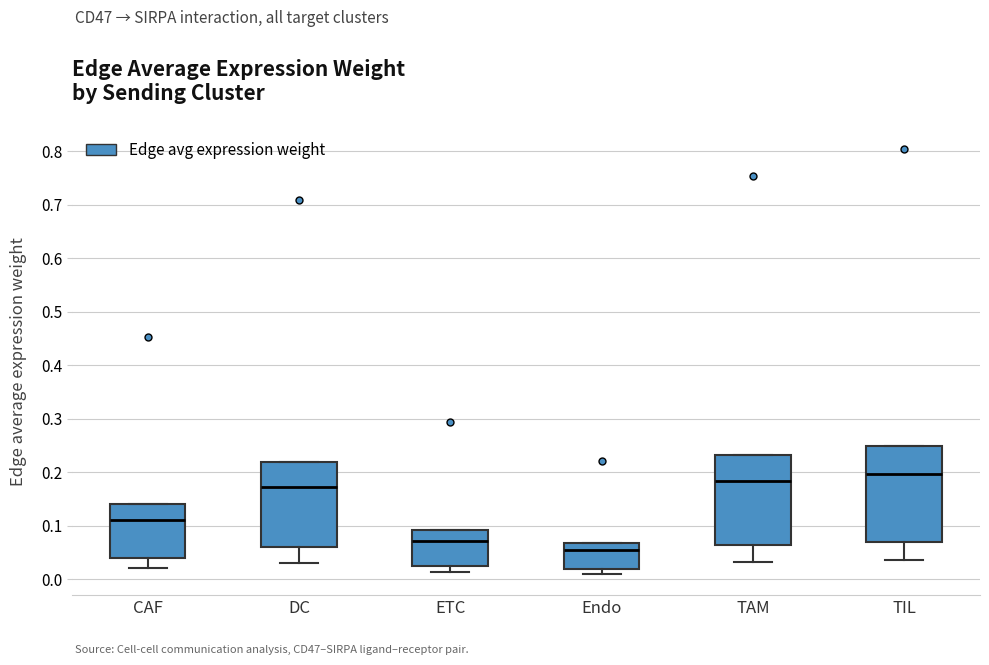

Reading left to right, read every box against the y-axis: the position of its median line, the range the box covers, and the ends of its whiskers. The values are not printed on the chart, so give them approximately, as read against the axis.

CAF: median 0.11, box 0.04 to 0.14, whiskers 0.02 to 0.14
DC: median 0.17, box 0.06 to 0.22, whiskers 0.03 to 0.22
ETC: median 0.07, box 0.03 to 0.09, whiskers 0.01 to 0.09
Endo: median 0.05, box 0.02 to 0.07, whiskers 0.01 to 0.07
TAM: median 0.18, box 0.06 to 0.23, whiskers 0.03 to 0.23
TIL: median 0.20, box 0.07 to 0.25, whiskers 0.03 to 0.25